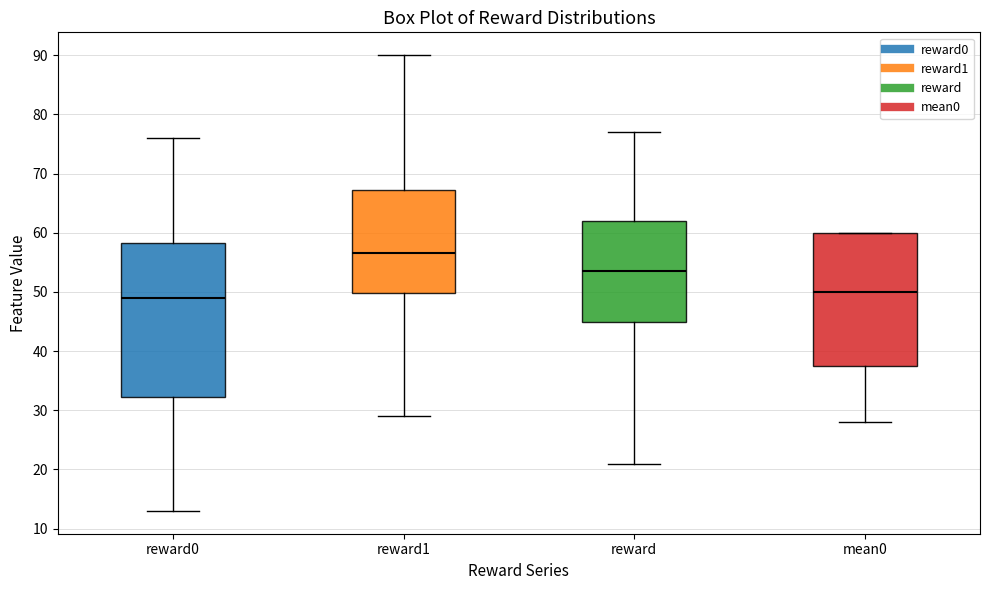

Which box has the highest median line?

reward1